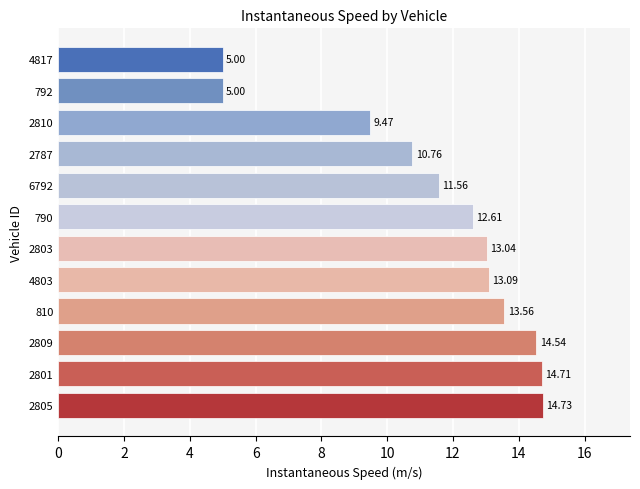

What is the greatest value displayed?

14.7